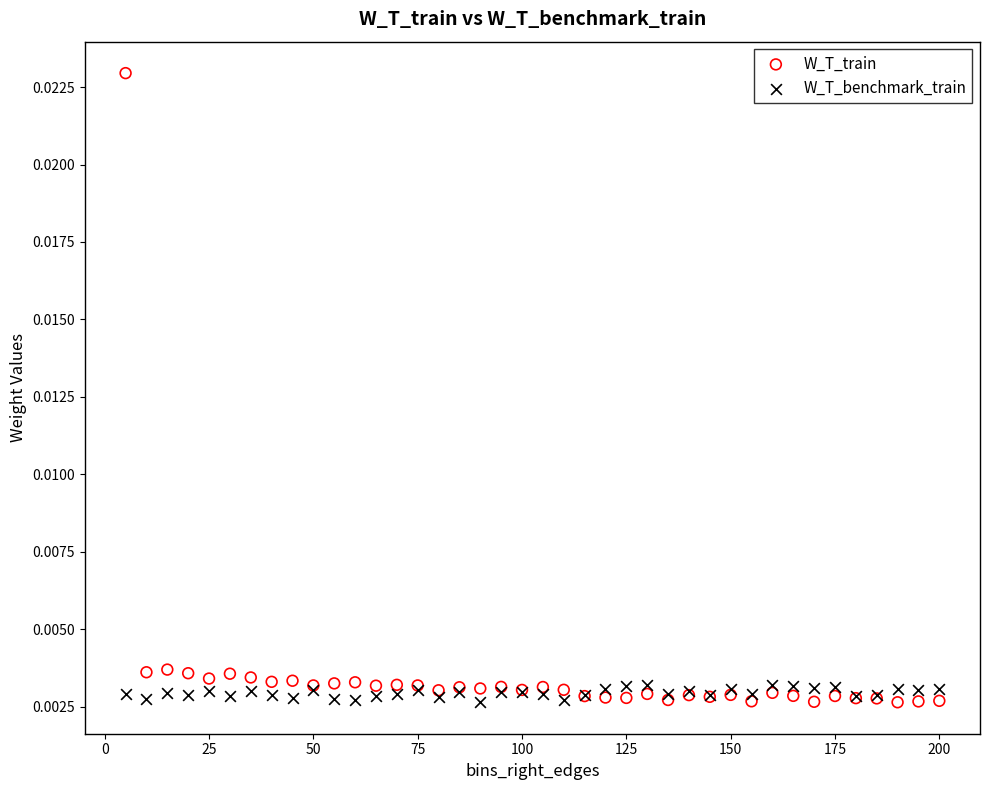

What are all the series names shown in the legend?

W_T_train, W_T_benchmark_train